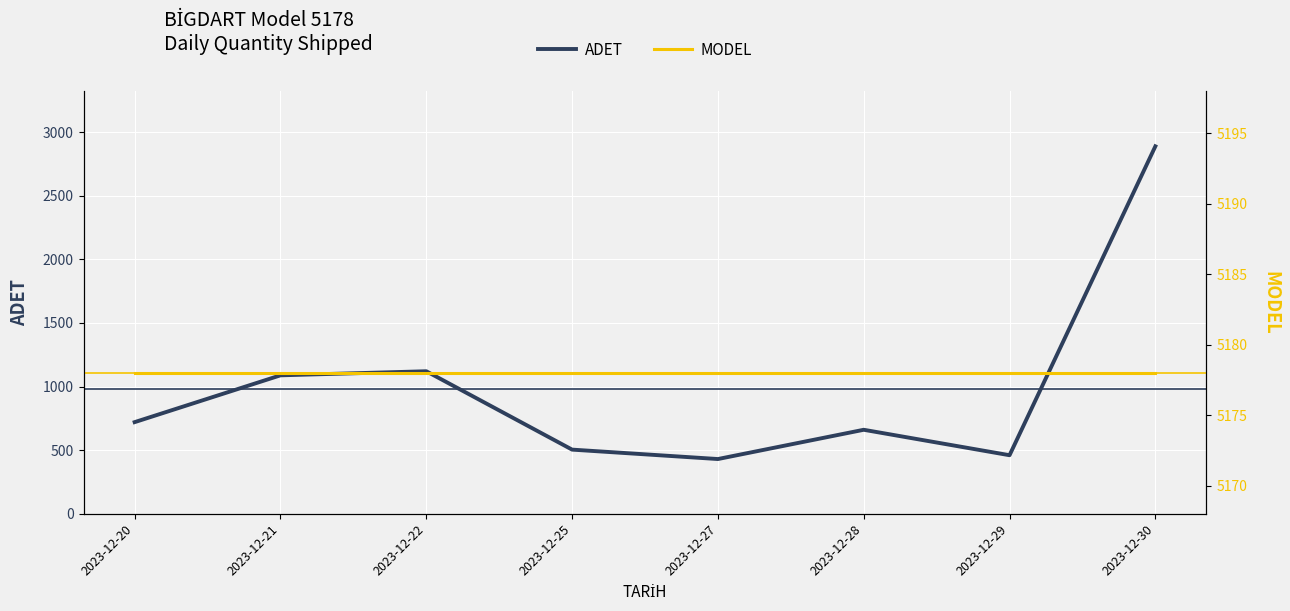

How many data points in ADET are less than 720?

4